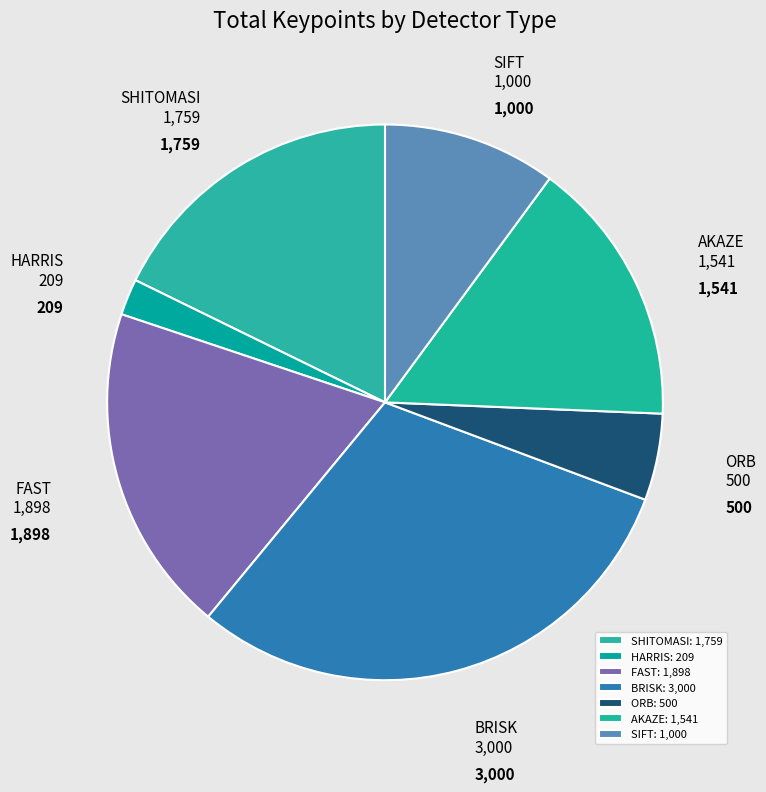

Count the number of slices in the pie.

7